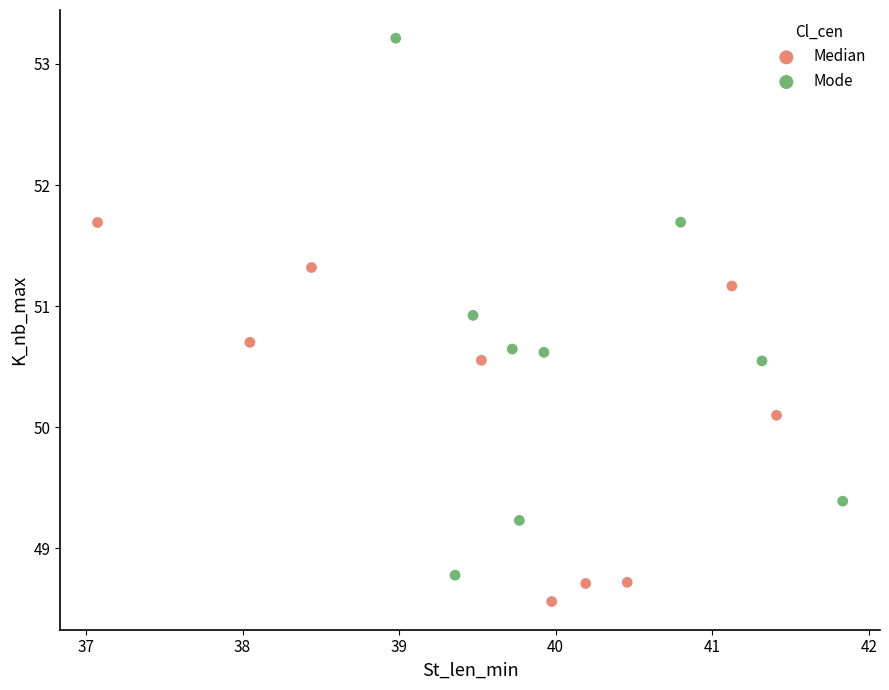

Which series has the widest spread of Y values?

Mode